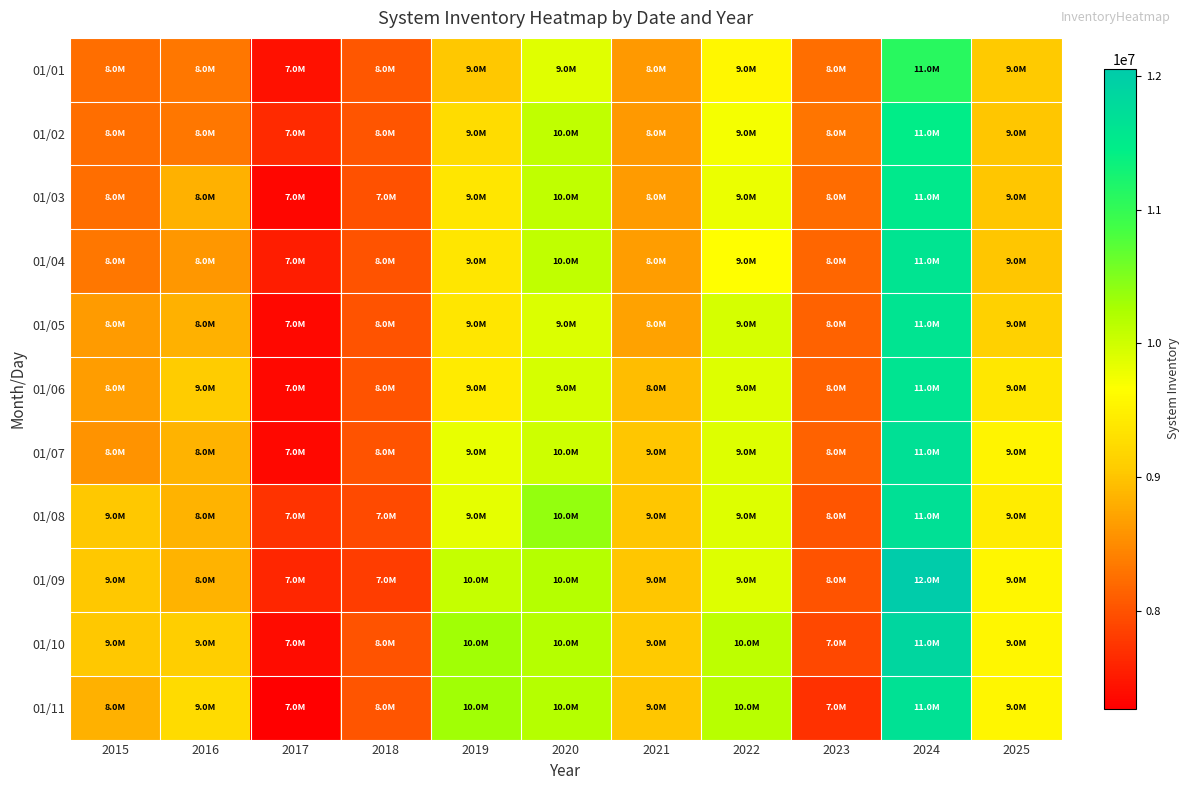

Which category has the lowest value across all series?

2017